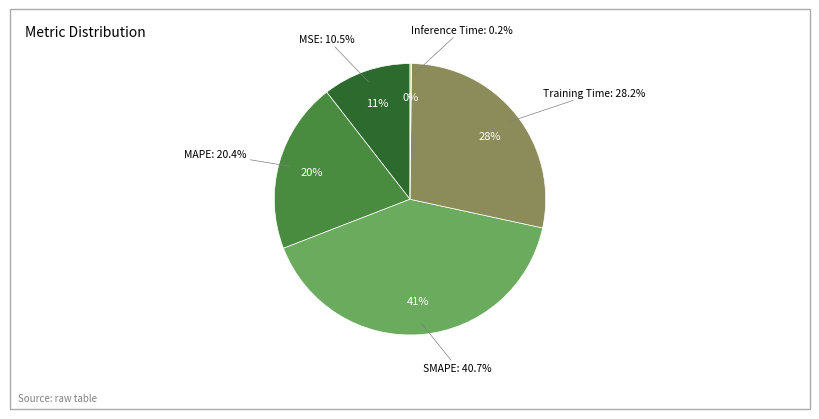

What percentage is the MAPE slice, to the nearest percent?

20%